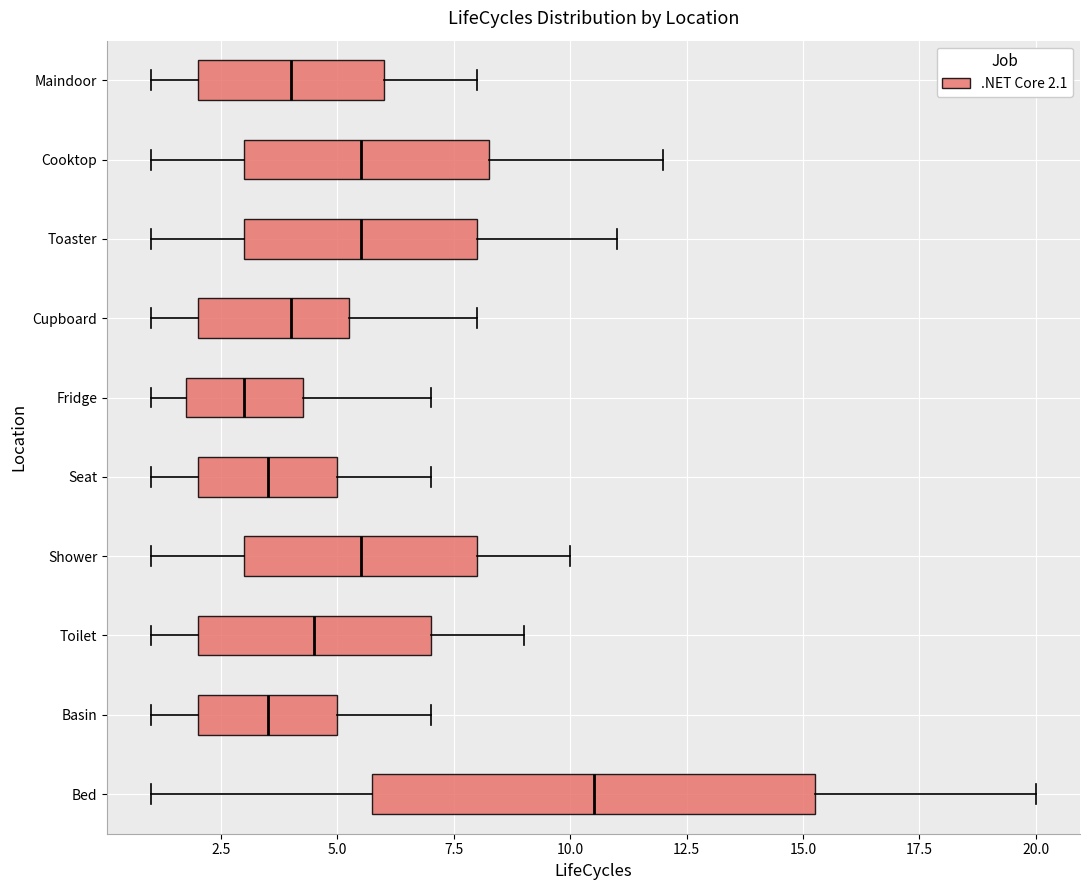

Comparing the boxes themselves (not the whiskers), which one is the widest?

Bed